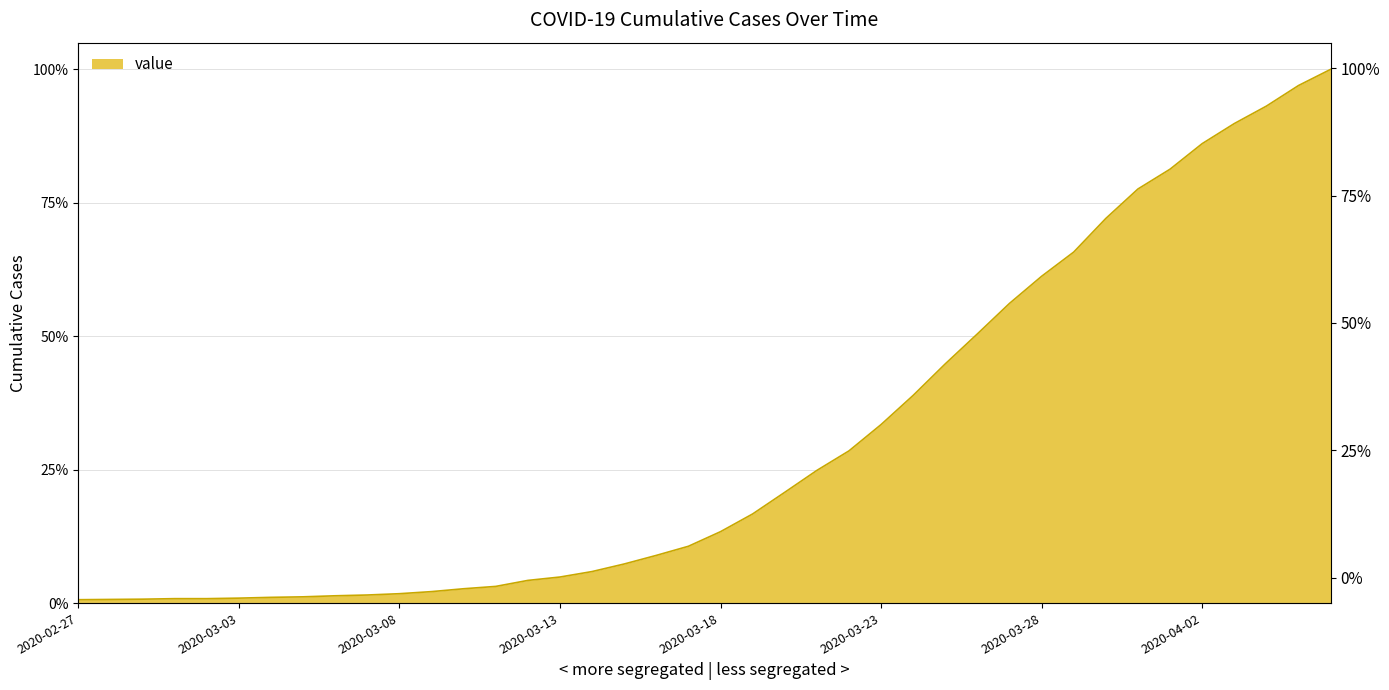

Reading left to right, what are all the values shown in this chart?

13	14	15	17	17	19	22	24	28	31	36	44	55	64	87	100	121	150	183	218	274	342	425	509	584	685	797	918	1033	1150	1254	1347	1476	1589	1665	1763	1840	1907	1986	2048